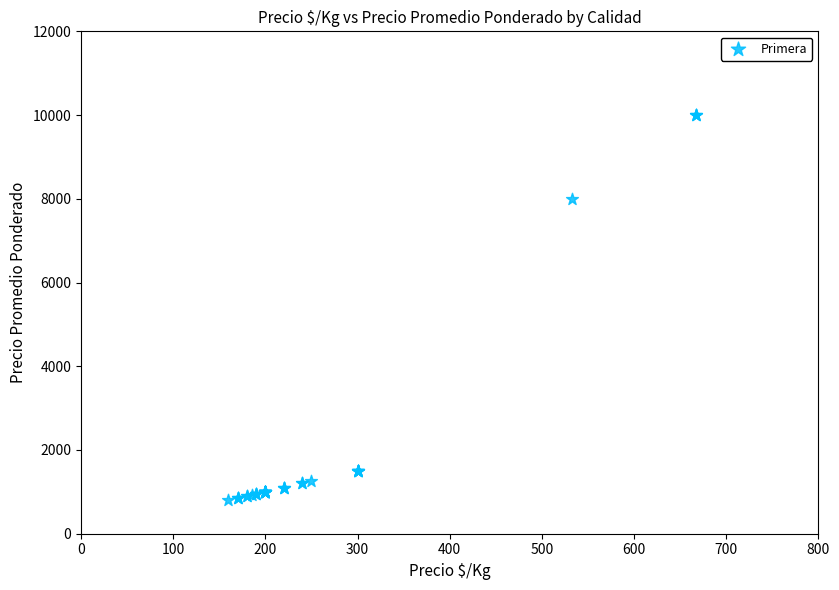

What Y value in the scatter plot is closest to 5400?

8000